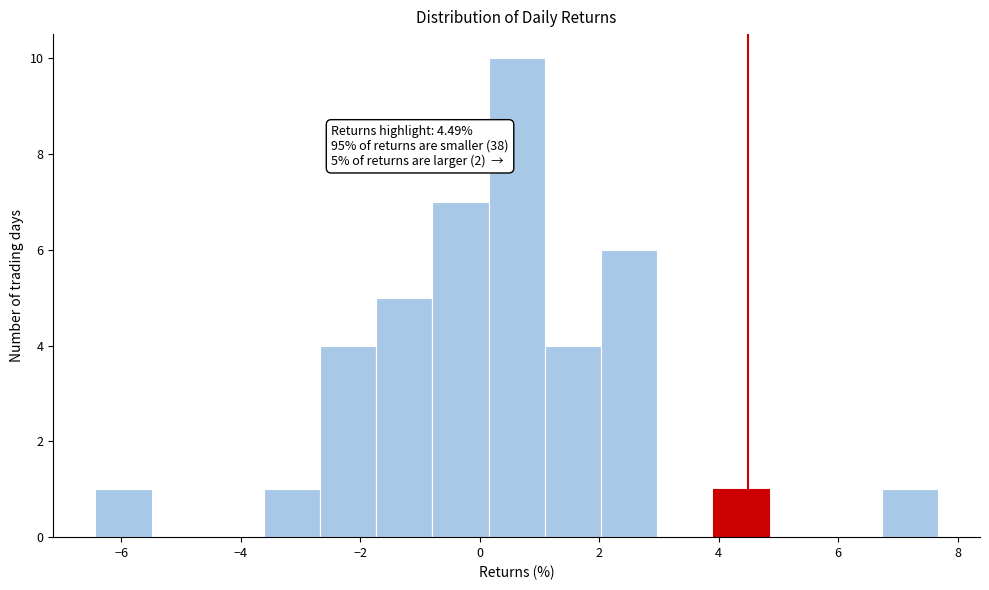

Over which range of the x-axis is the bar tallest?

0.2 to 1.0